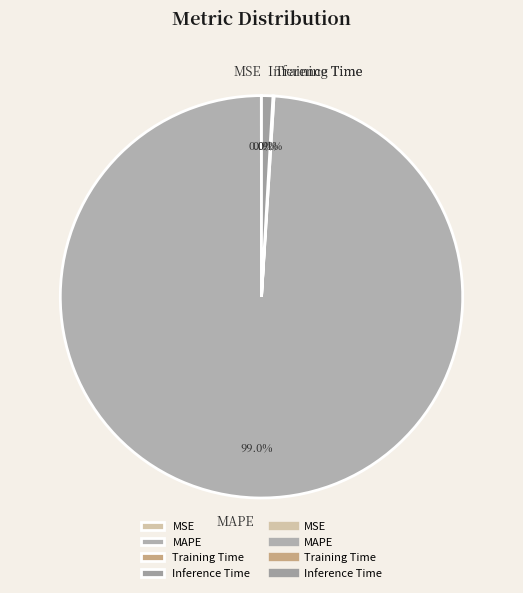

What percentage do MAPE and Inference Time together represent?

99.9%